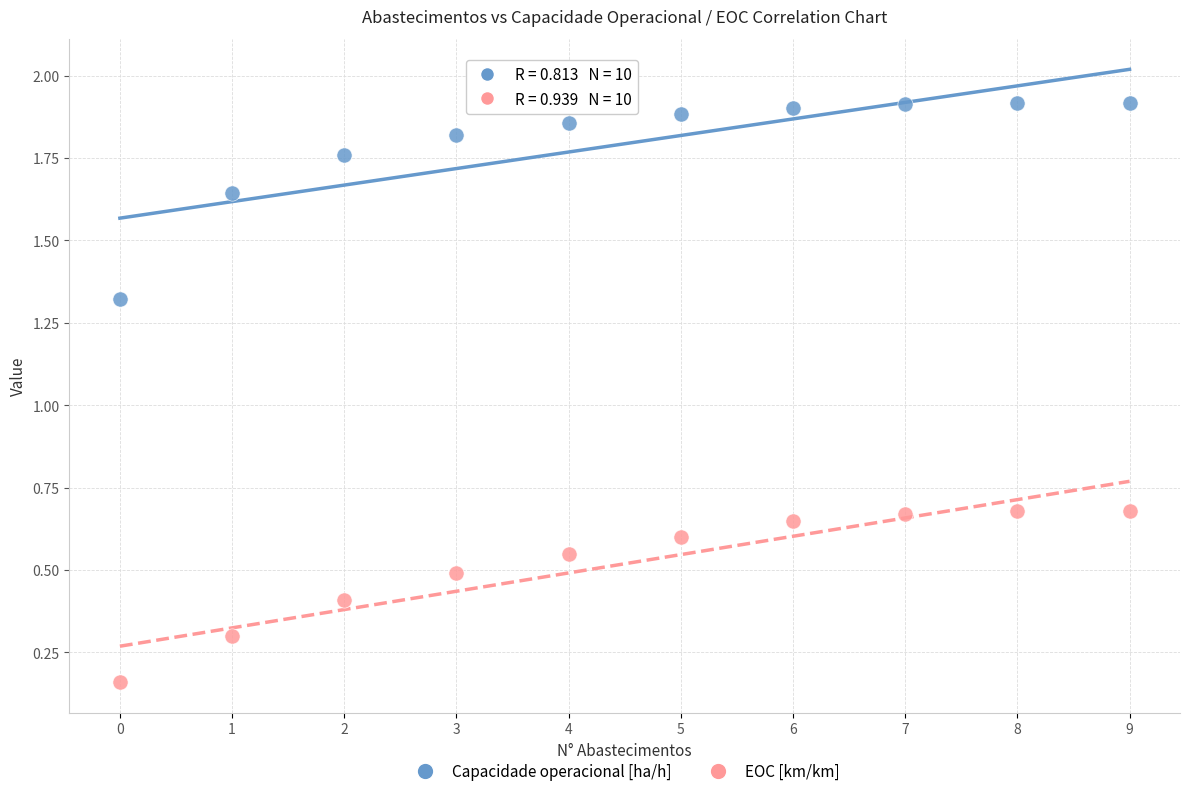

Which series has the widest spread of Y values?

Capacidade operacional [ha/h]